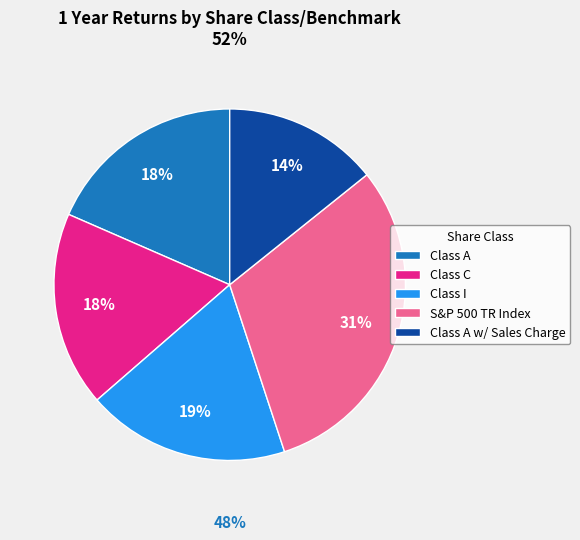

How many slices are in this pie chart?

5